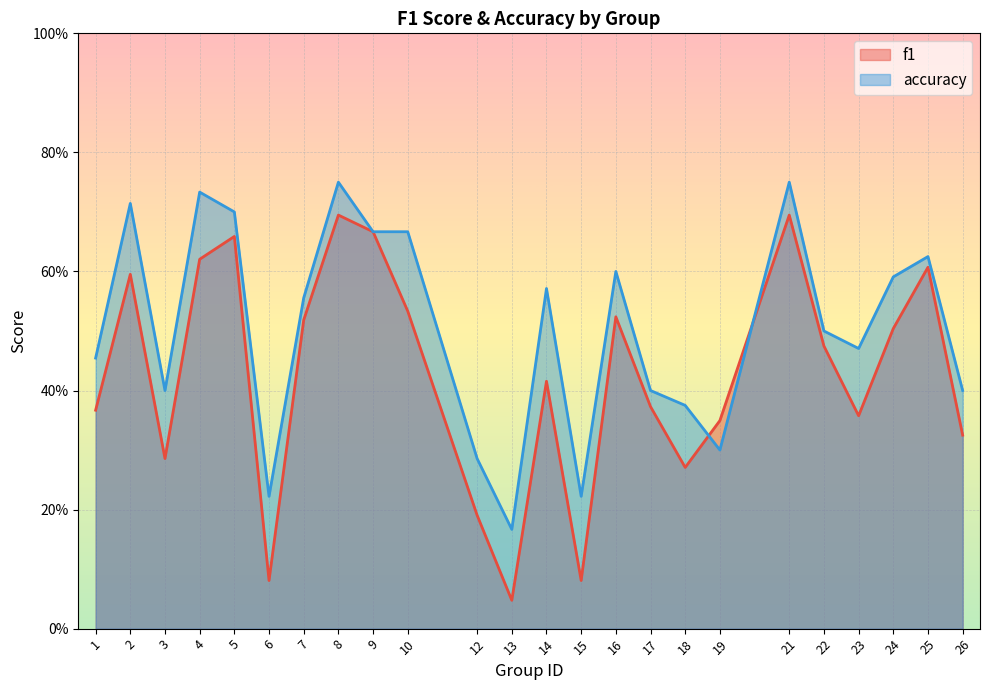

Reading left to right, extract all data points from this chart.

f1: 1=0.4	2=0.6	3=0.3	4=0.6	5=0.7	6=0.1	7=0.5	8=0.7	9=0.7	10=0.5	12=0.2	13=0.0	14=0.4	15=0.1	16=0.5	17=0.4	18=0.3	19=0.3	21=0.7	22=0.5	23=0.4	24=0.5	25=0.6	26=0.3
accuracy: 1=0.5	2=0.7	3=0.4	4=0.7	5=0.7	6=0.2	7=0.6	8=0.8	9=0.7	10=0.7	12=0.3	13=0.2	14=0.6	15=0.2	16=0.6	17=0.4	18=0.4	19=0.3	21=0.8	22=0.5	23=0.5	24=0.6	25=0.6	26=0.4